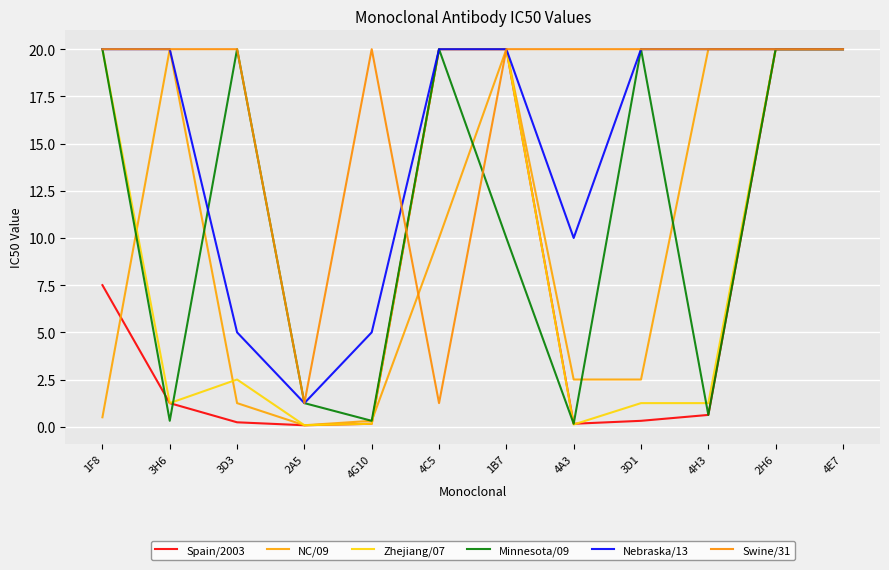

Reading right to left, transcribe all the data shown in this chart.

Spain/2003: 4E7=20.0	2H6=20.0	4H3=0.6	3D1=0.3	4A3=0.2	1B7=20.0	4C5=20.0	4G10=0.2	2A5=0.1	3D3=0.2	3H6=1.2	1F8=7.5
NC/09: 4E7=20.0	2H6=20.0	4H3=20.0	3D1=2.5	4A3=2.5	1B7=20.0	4C5=10.0	4G10=0.3	2A5=0.1	3D3=1.2	3H6=20.0	1F8=0.5
Zhejiang/07: 4E7=20.0	2H6=20.0	4H3=1.2	3D1=1.2	4A3=0.1	1B7=20.0	4C5=20.0	4G10=0.2	2A5=0.1	3D3=2.5	3H6=1.2	1F8=20.0
Minnesota/09: 4E7=20.0	2H6=20.0	4H3=0.6	3D1=20.0	4A3=0.2	1B7=10.0	4C5=20.0	4G10=0.3	2A5=1.2	3D3=20.0	3H6=0.3	1F8=20.0
Nebraska/13: 4E7=20.0	2H6=20.0	4H3=20.0	3D1=20.0	4A3=10.0	1B7=20.0	4C5=20.0	4G10=5.0	2A5=1.2	3D3=5.0	3H6=20.0	1F8=20.0
Swine/31: 4E7=20.0	2H6=20.0	4H3=20.0	3D1=20.0	4A3=20.0	1B7=20.0	4C5=1.2	4G10=20.0	2A5=1.2	3D3=20.0	3H6=20.0	1F8=20.0